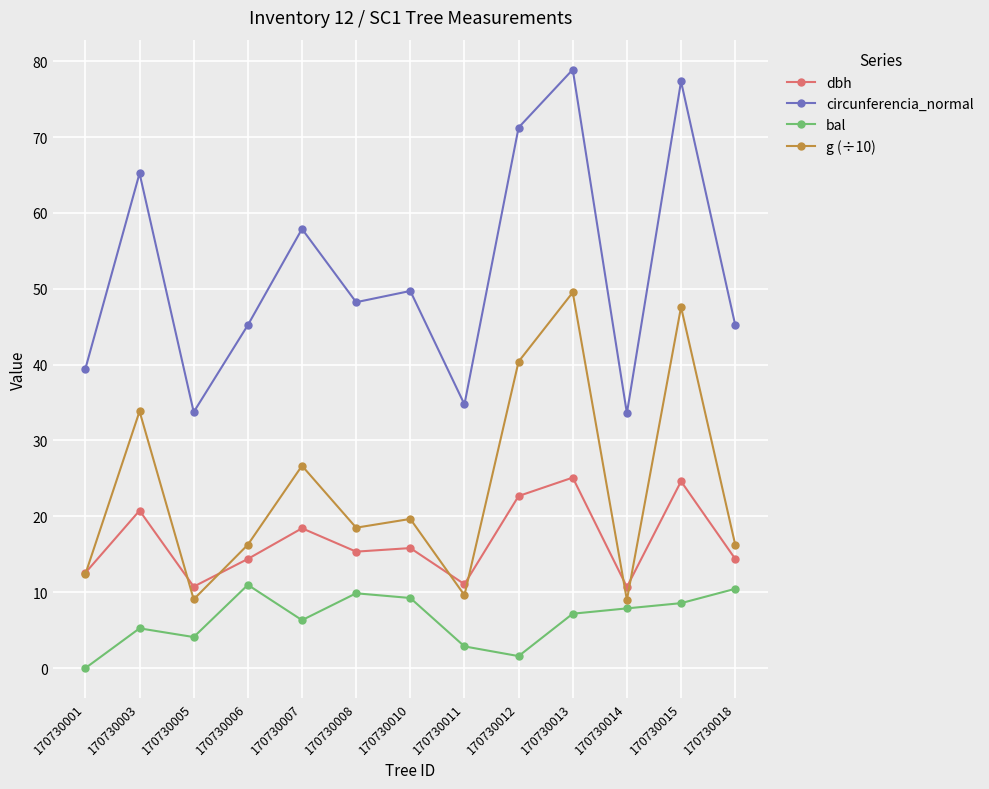

What is the value of the g (÷10) point at the 2nd from the left?

33.8